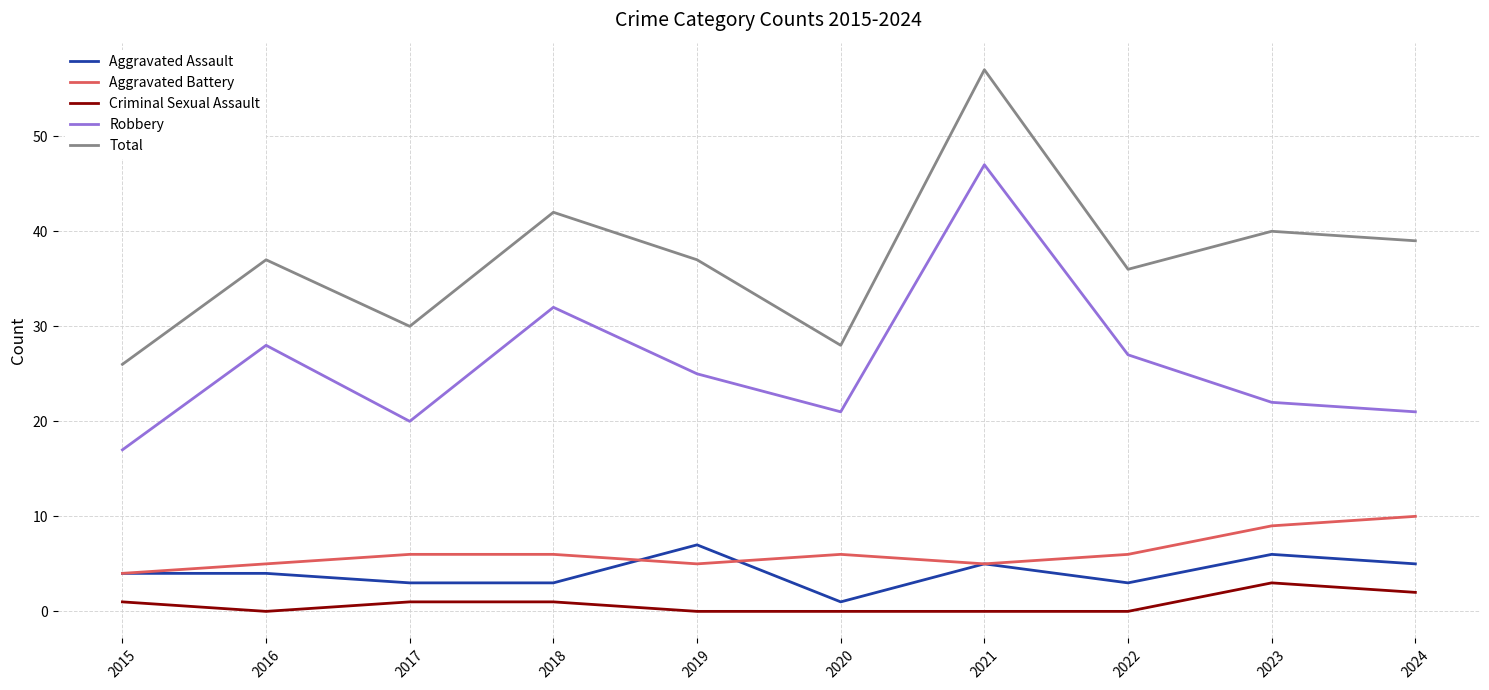

How many interior local valleys does the Robbery series have?

2